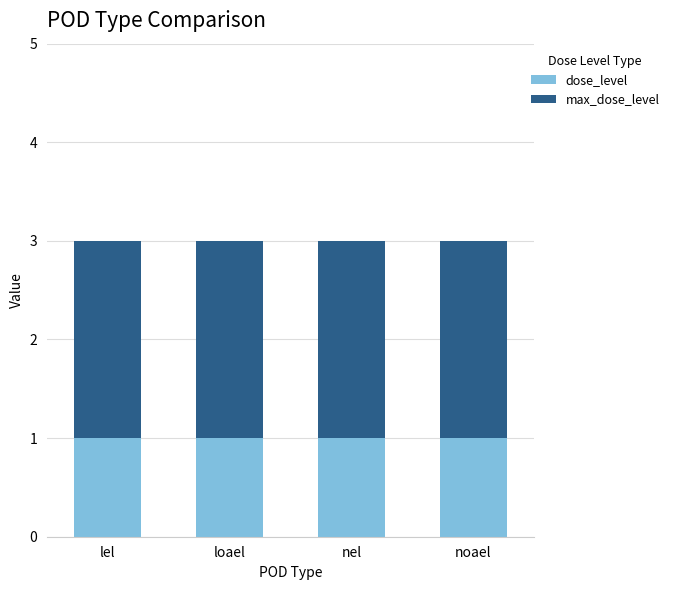

What is the total value across all series at loael?

3